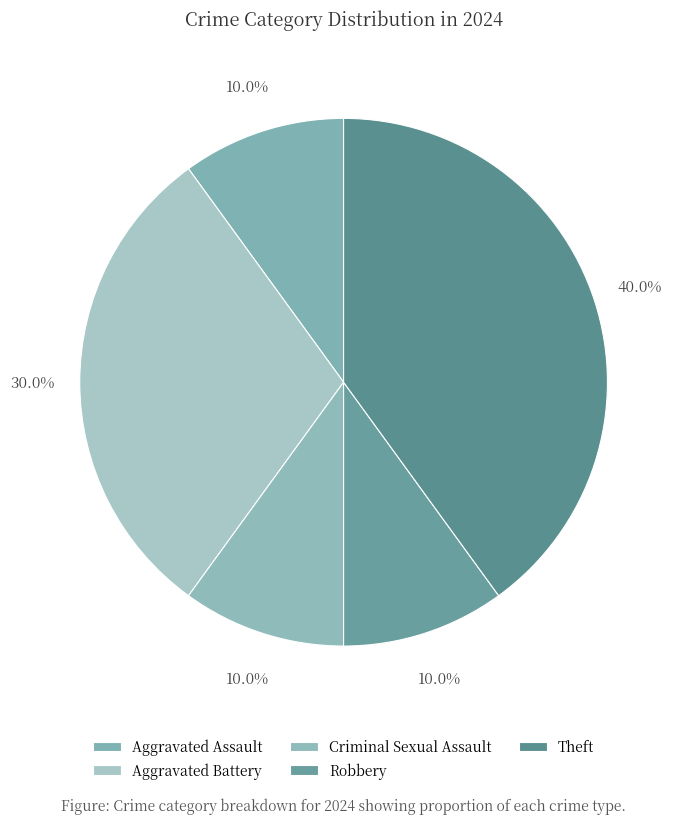

To the nearest percent, what portion does Aggravated Assault represent?

10%